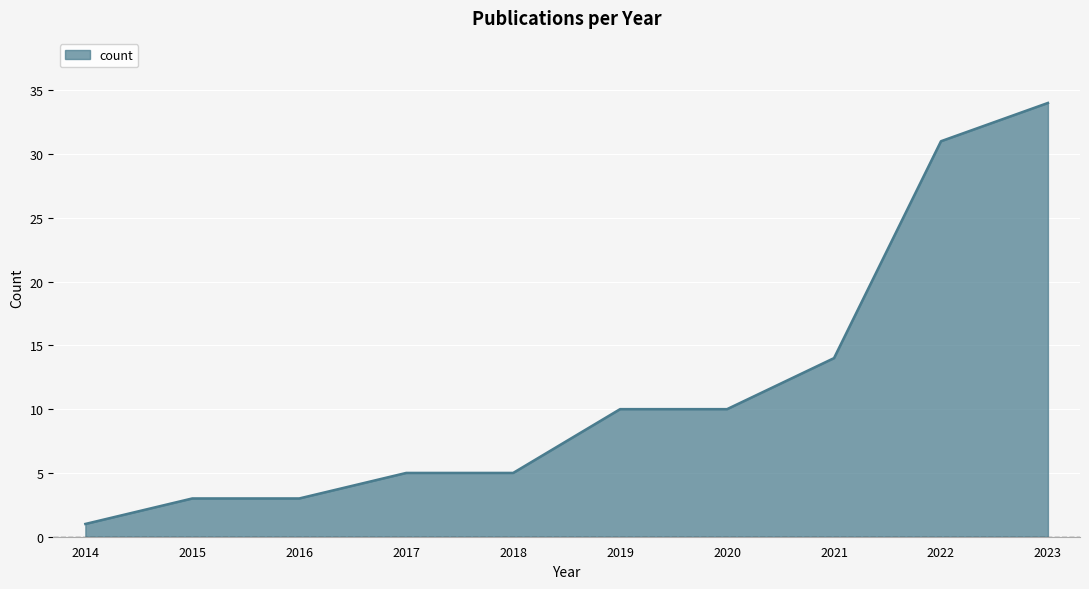

Which category has the lowest value across all series?

2014